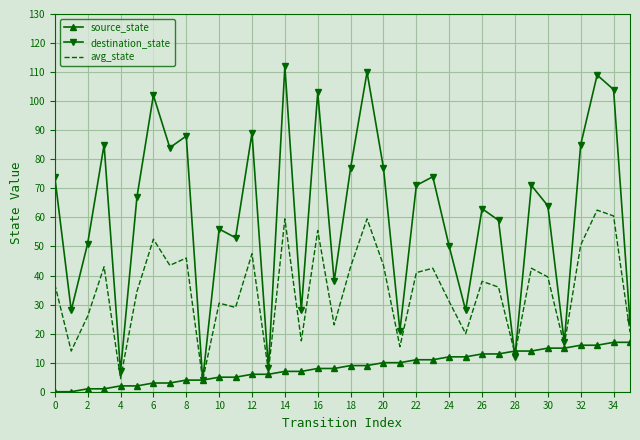

Rank the series by their average value, from highest to lowest.

destination_state, avg_state, source_state